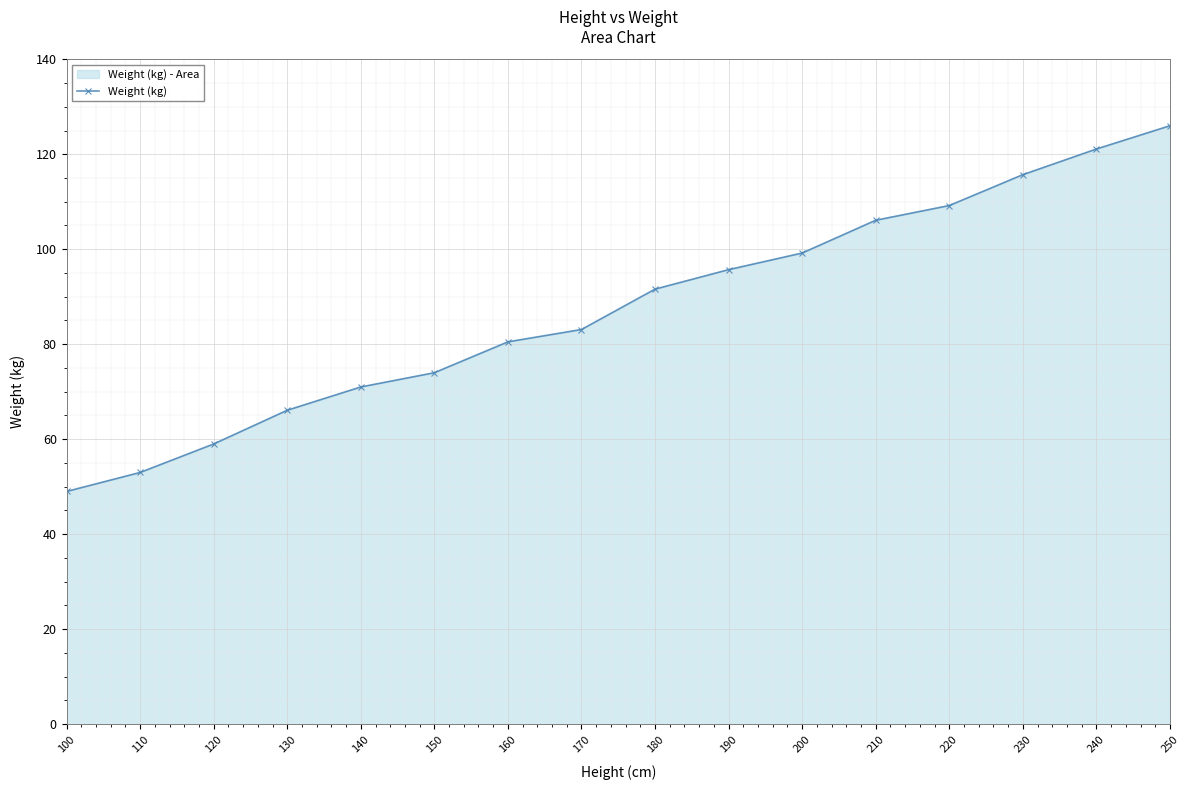

At which label does the data first exceed 91?

180